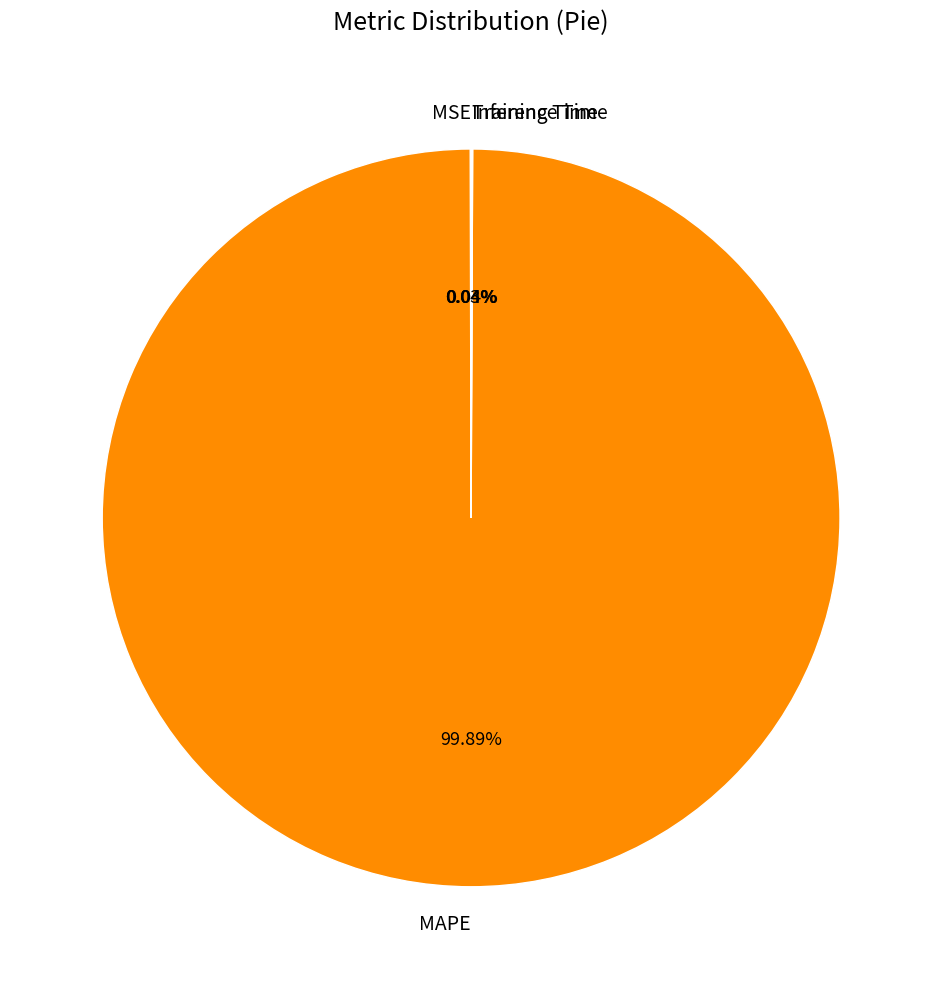

What percentage is the MAPE slice, to the nearest percent?

100%